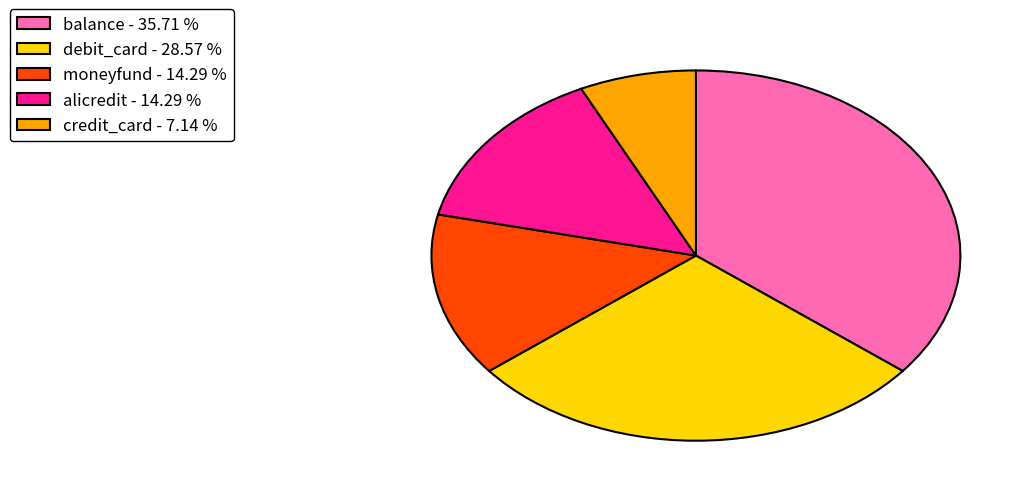

Does balance - 35.71 % account for over 50% of the chart?

No